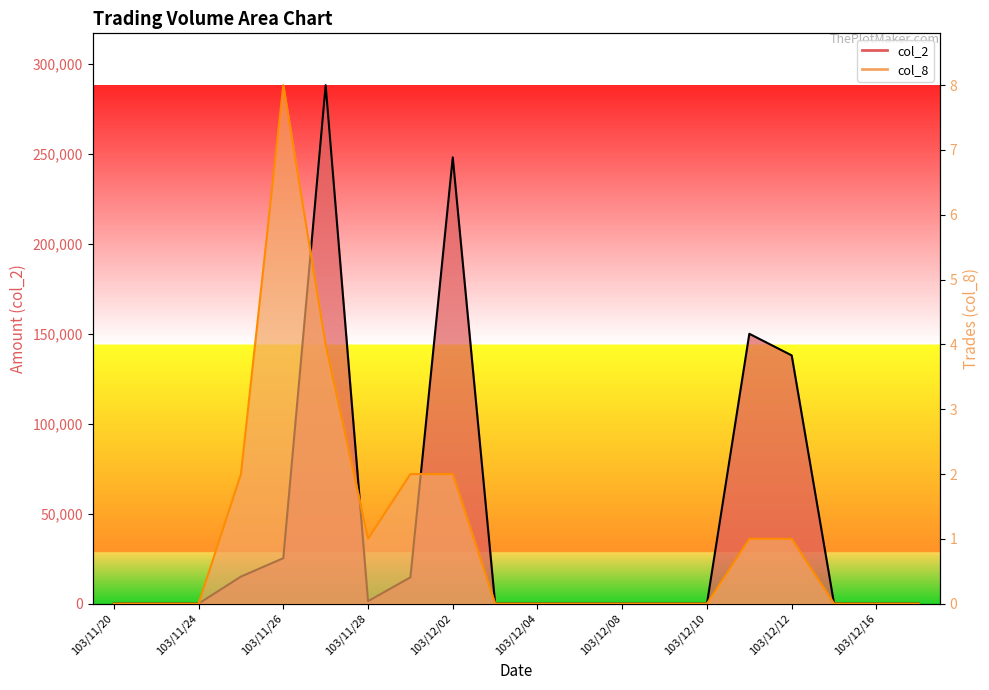

What position from the right is 103/11/28?

14